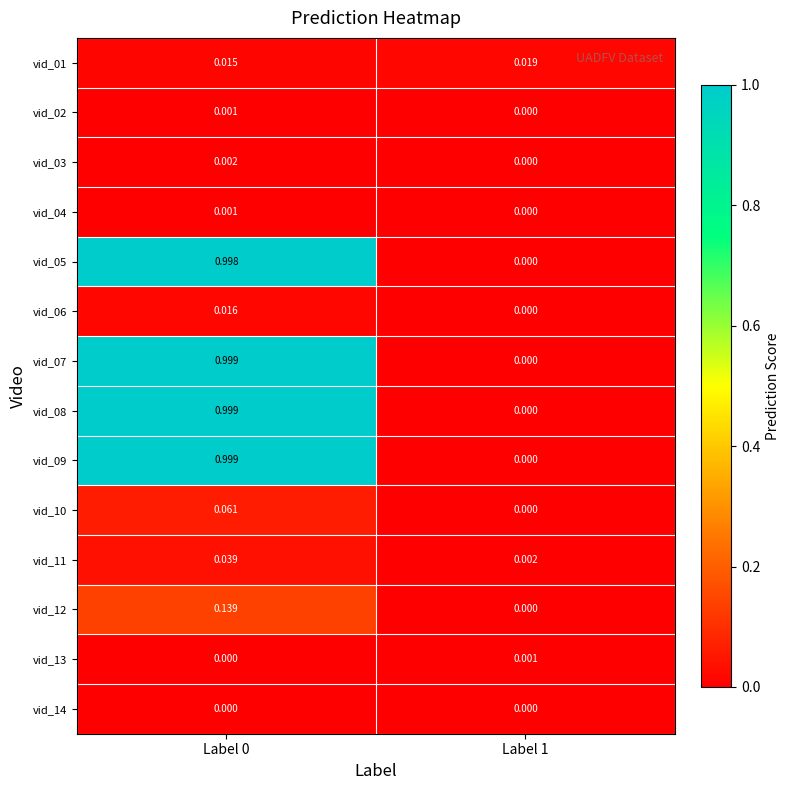

Reading right to left, transcribe all the data shown in this chart.

vid_01: Label 1=0.0	Label 0=0.0
vid_02: Label 1=0.0	Label 0=0.0
vid_03: Label 1=0.0	Label 0=0.0
vid_04: Label 1=0.0	Label 0=0.0
vid_05: Label 1=0.0	Label 0=1.0
vid_06: Label 1=0.0	Label 0=0.0
vid_07: Label 1=0.0	Label 0=1.0
vid_08: Label 1=0.0	Label 0=1.0
vid_09: Label 1=0.0	Label 0=1.0
vid_10: Label 1=0.0	Label 0=0.1
vid_11: Label 1=0.0	Label 0=0.0
vid_12: Label 1=0.0	Label 0=0.1
vid_13: Label 1=0.0	Label 0=0.0
vid_14: Label 1=0.0	Label 0=0.0